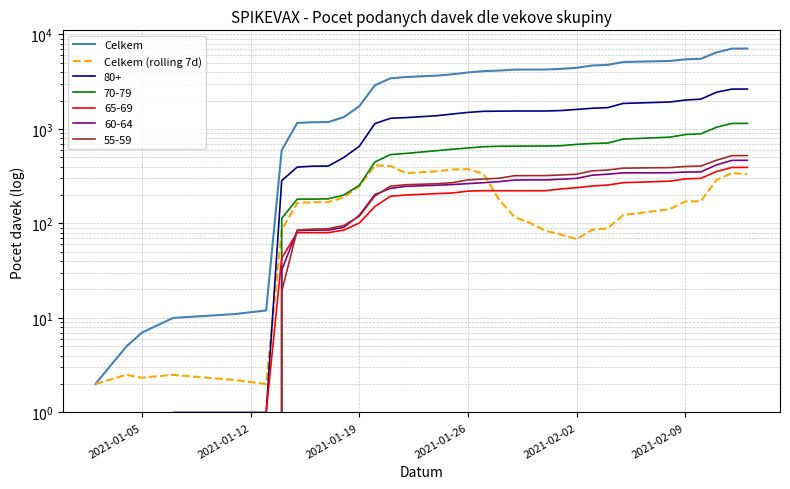

What is the maximum value shown in the chart?

7099.0